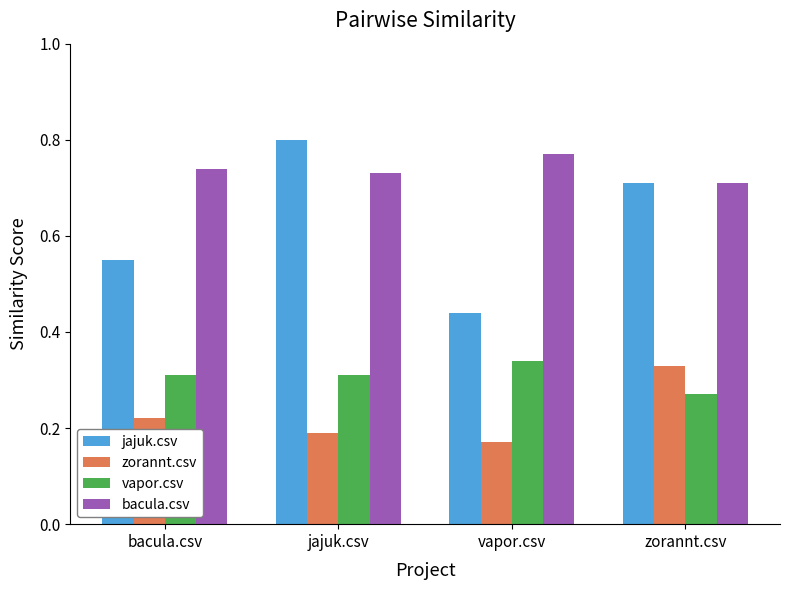

Is it true that zorannt.csv equals 0.0 at vapor.csv?

False